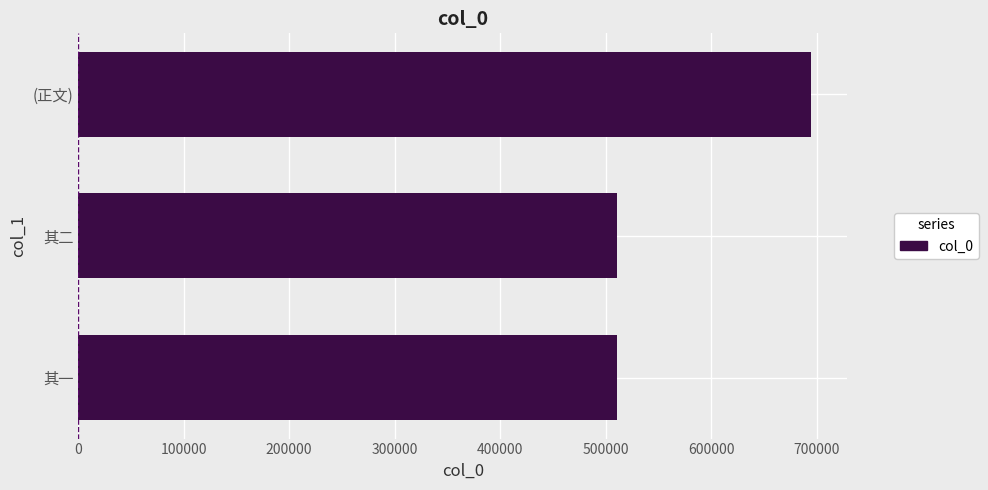

What is the change in value from 其二 to (正文)?

+184177